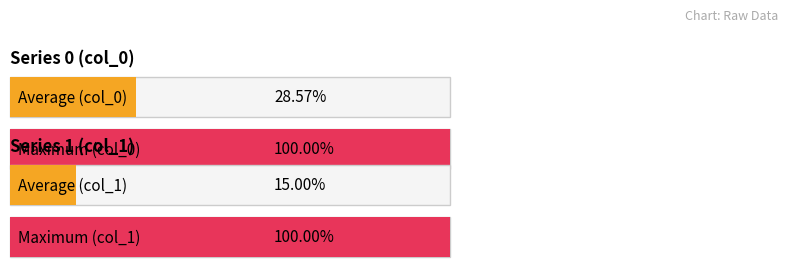

Does the chart contain any negative values?

No